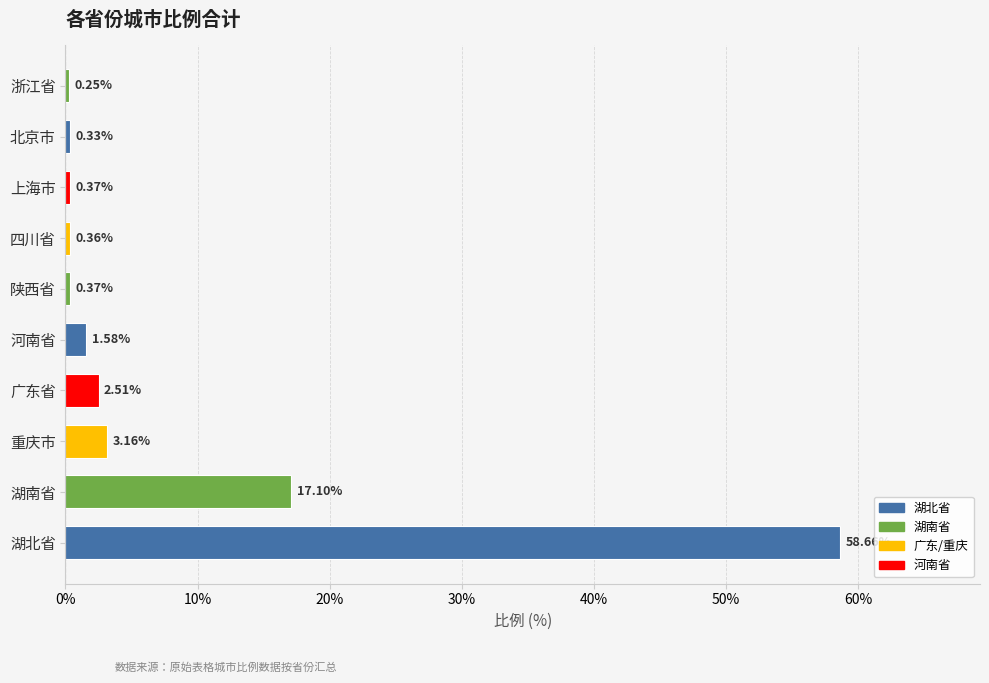

Where is the data nearest to the value 29?

湖南省